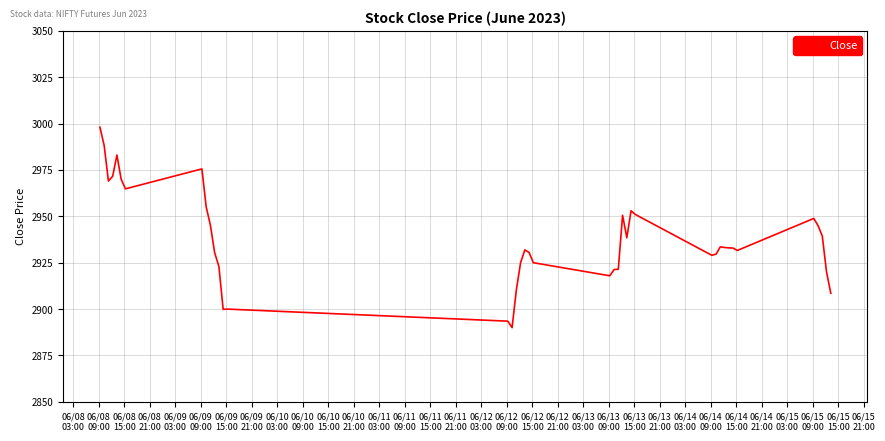

What is the smallest value displayed?

2890.0